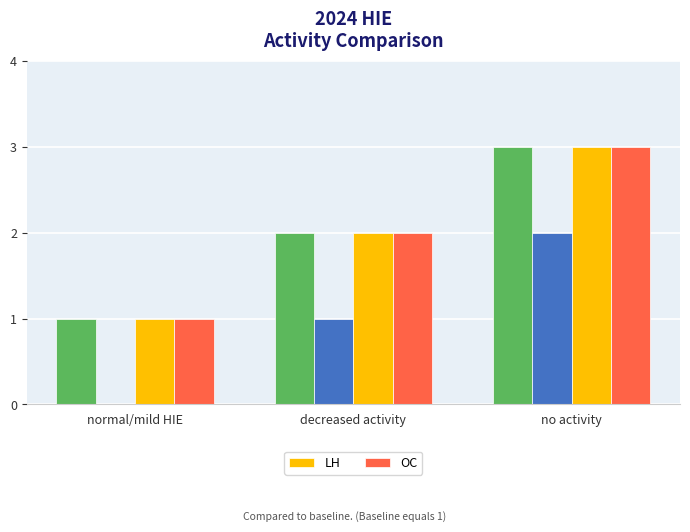

What is the highest value of the LH series?

3